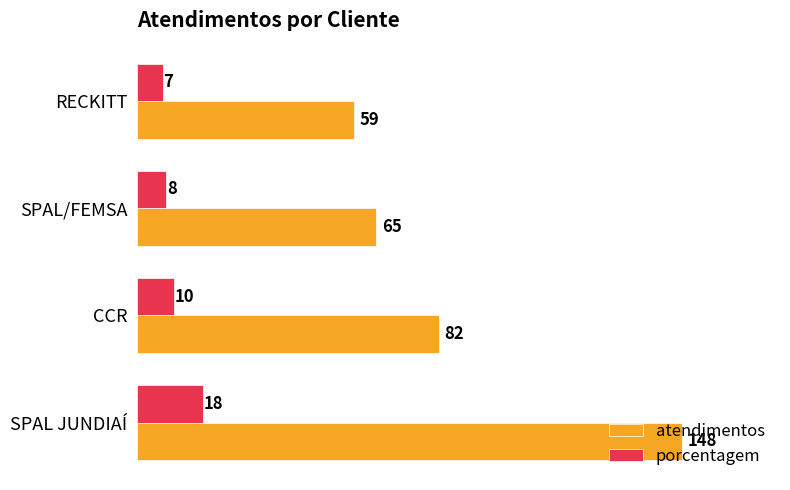

The porcentagem series shows 18 at SPAL JUNDIAÍ. True or false?

True